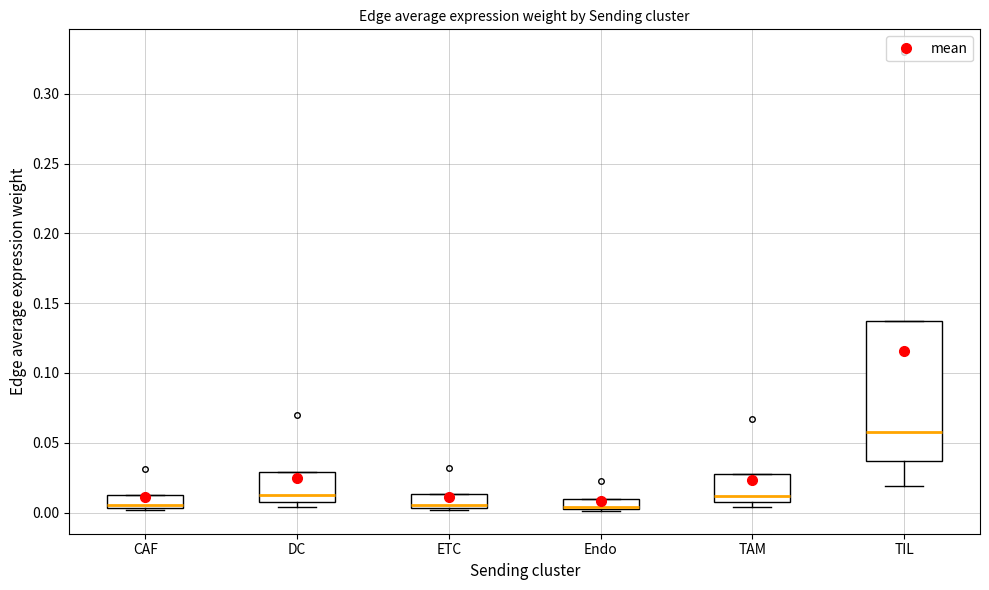

Where does the median line of the box for TAM sit on the y-axis? The values are not printed on the chart, so give them approximately, as read against the axis.

0.010